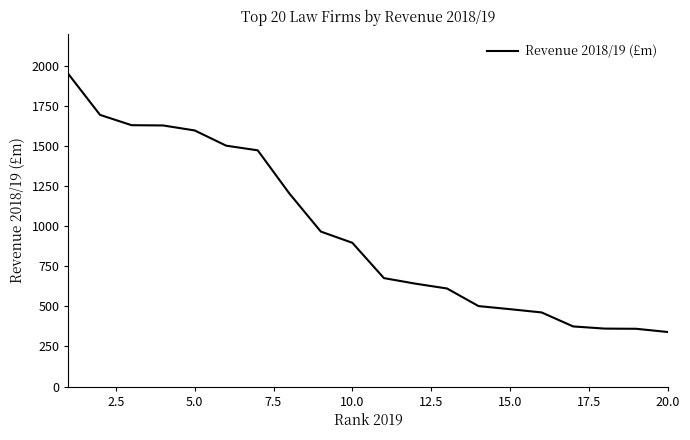

Is this an area chart (filled region under the line)?

No